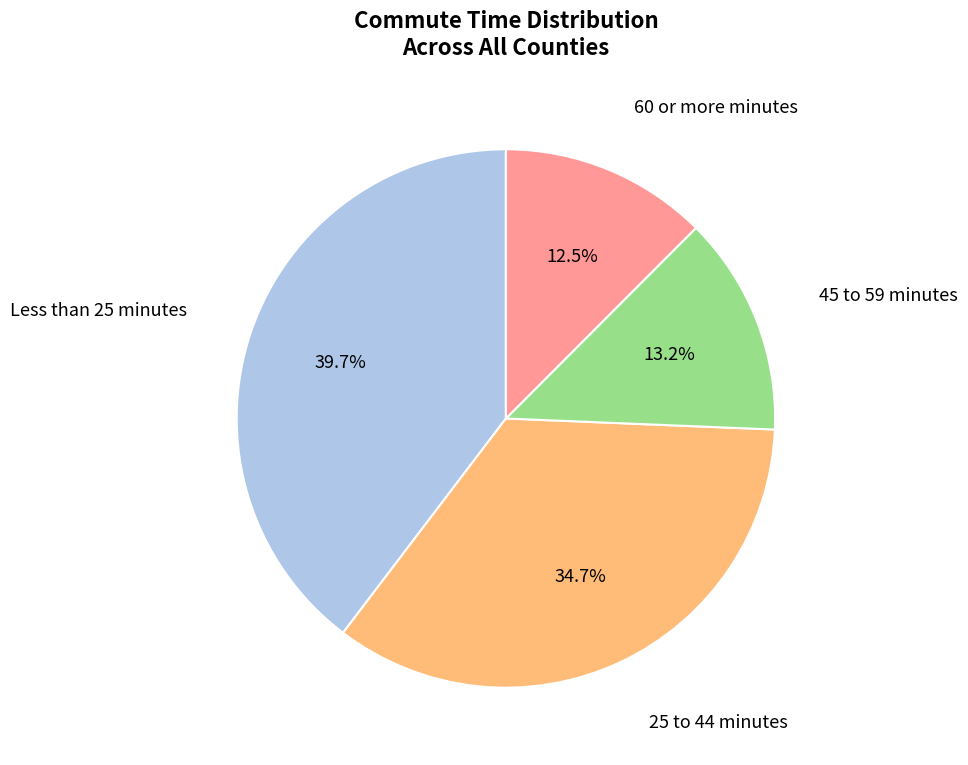

To the nearest percent, what is the difference between the largest and smallest slice percentages?

27%